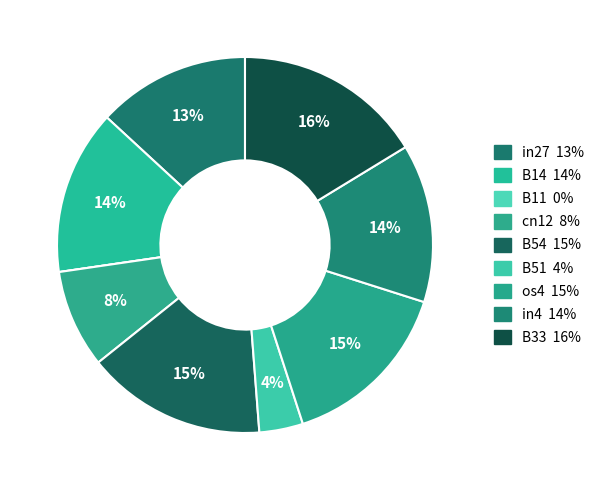

Does any single category account for the majority?

No